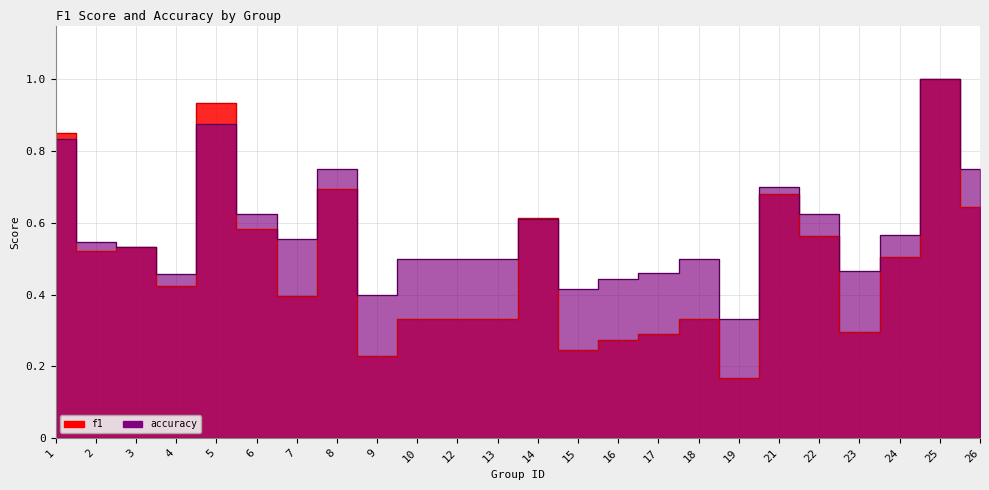

What are all the series names shown in the legend?

f1, accuracy